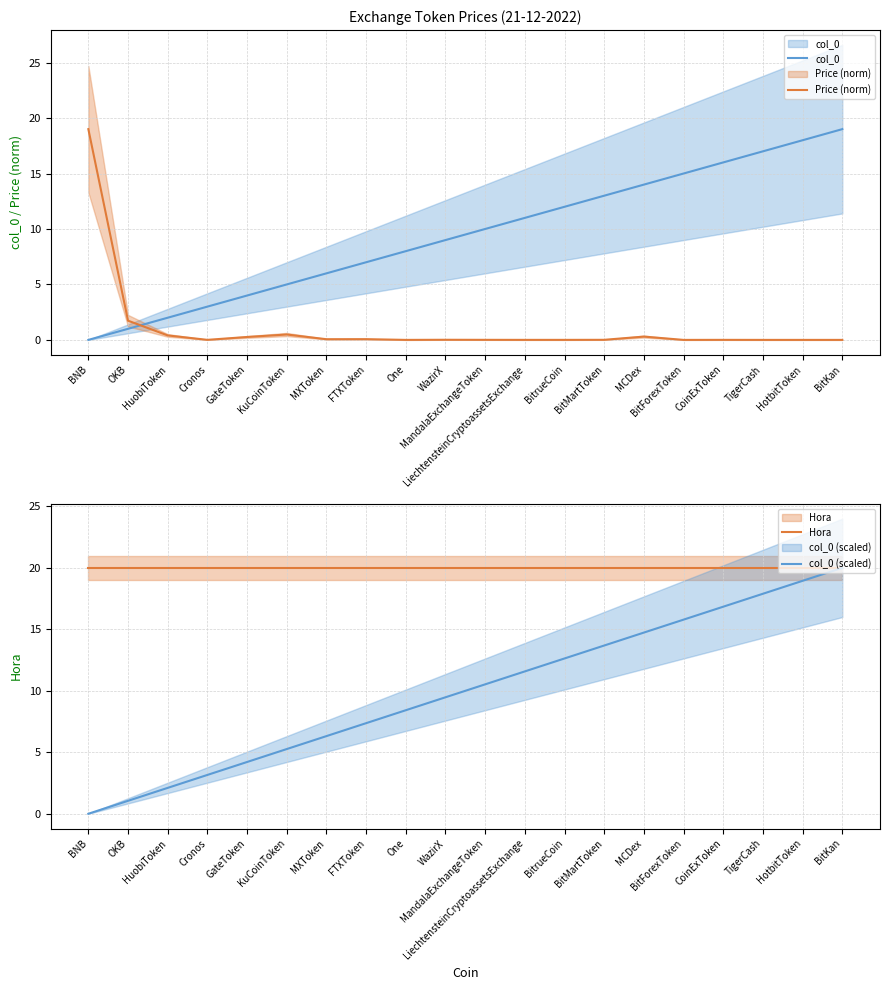

Between OKB and HotbitToken, which series saw the biggest shift?

col_0 (scaled)